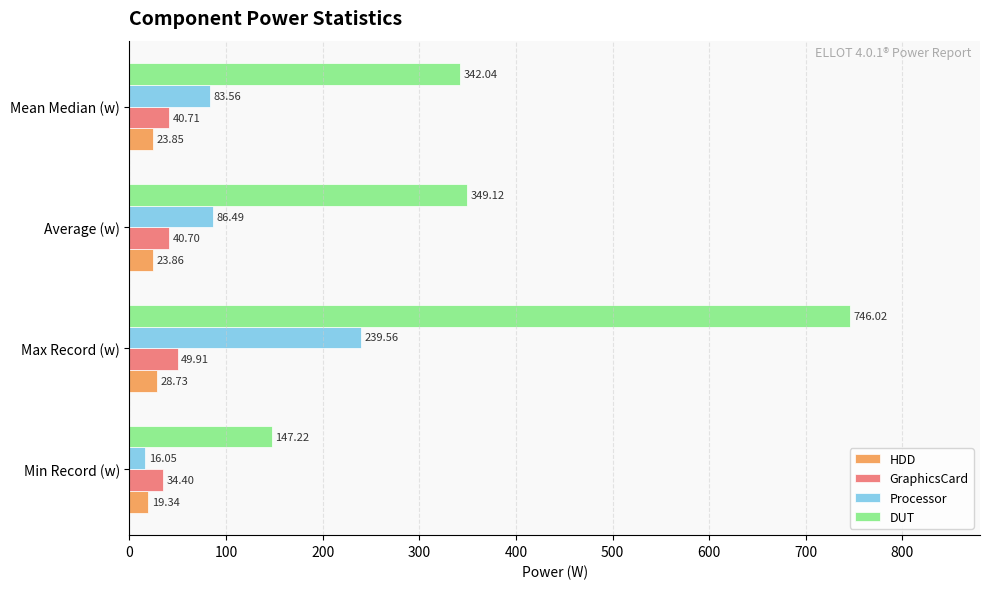

What is the difference between the DUT values at Min Record (w) and Mean Median (w)?

194.8